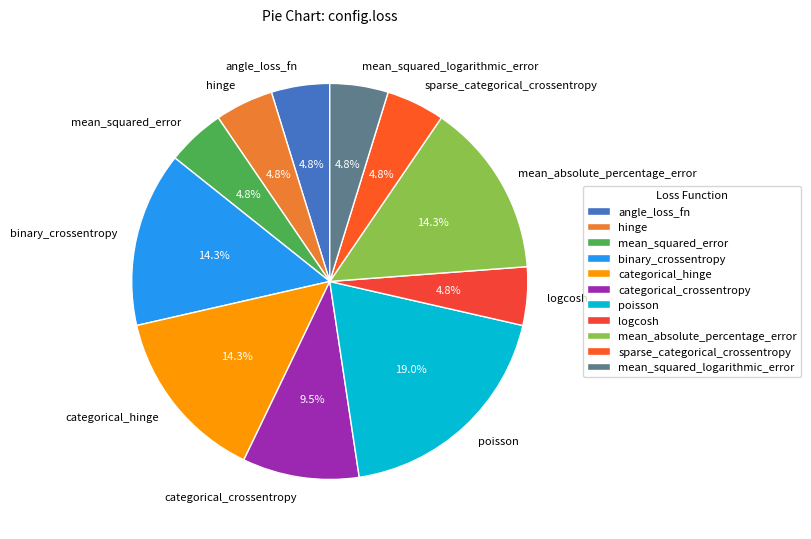

To the nearest percent, what is the difference between the largest and smallest slice percentages?

14%